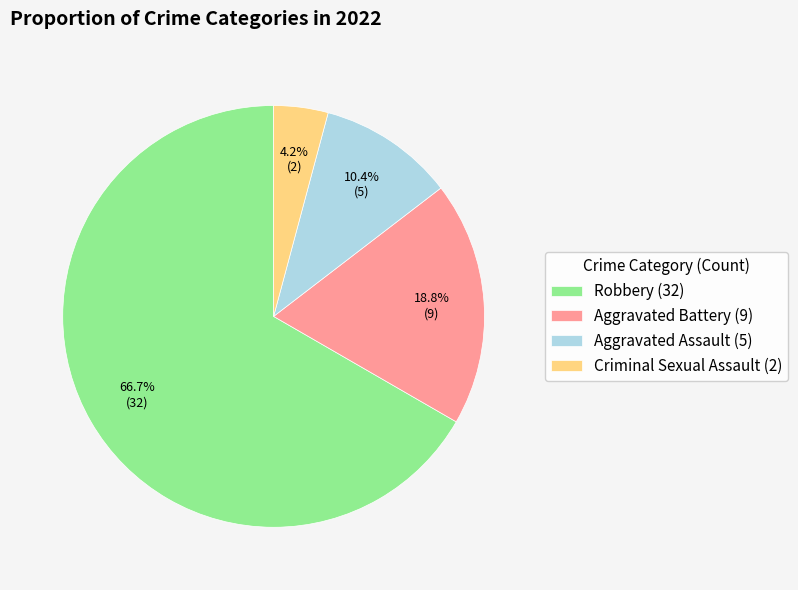

Which has a higher value, Aggravated Battery or Robbery?

Robbery